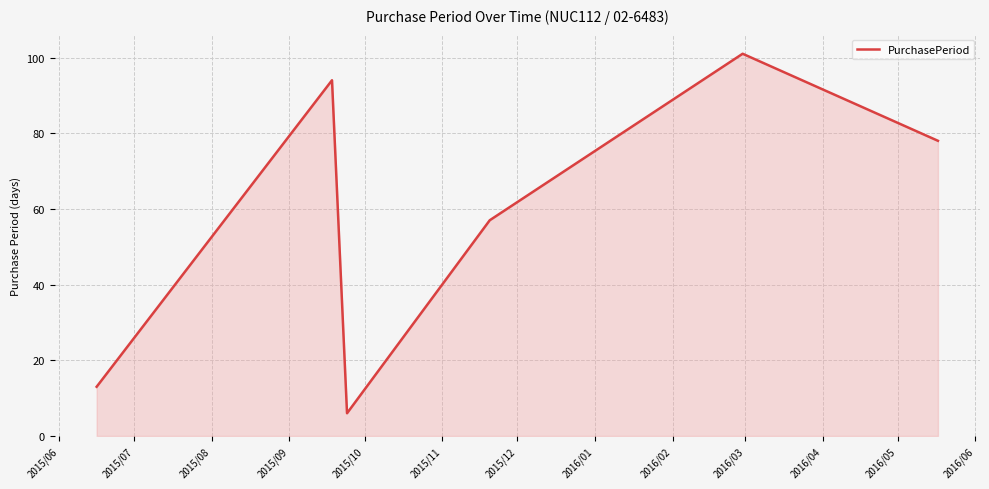

What is the greatest value displayed?

101